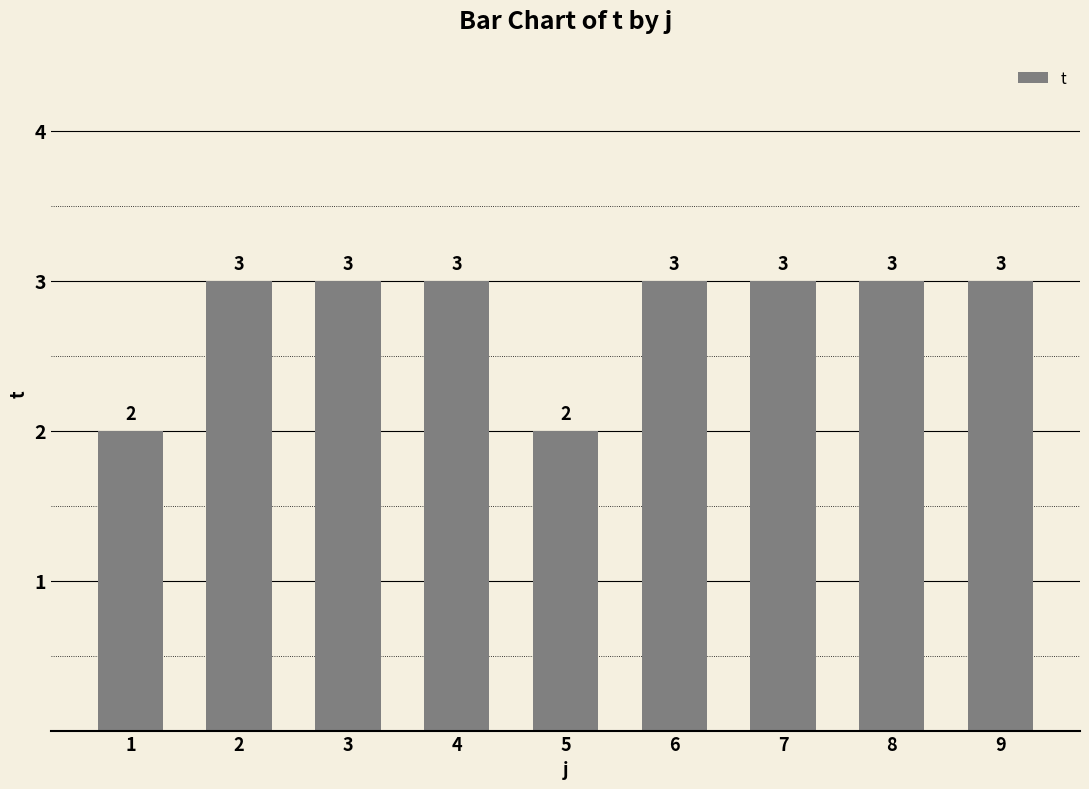

Reading left to right, extract all data points from this chart.

2	3	3	3	2	3	3	3	3